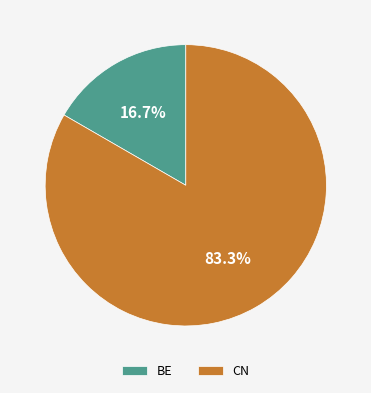

What is the smallest slice in the pie chart?

BE